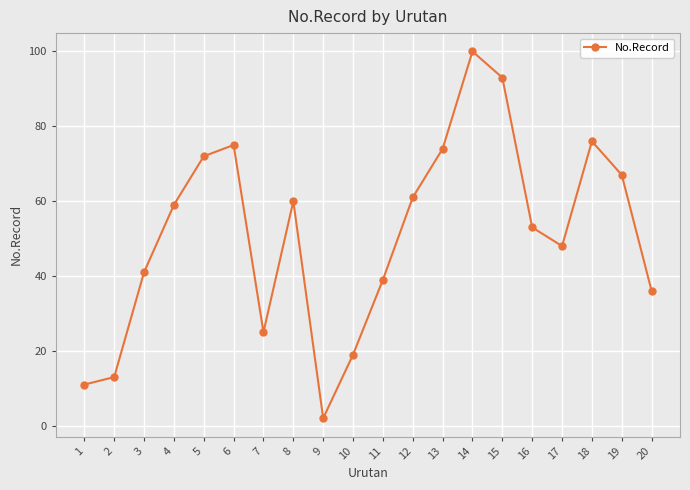

Rank the categories by value from lowest to highest.

9, 1, 2, 10, 7, 20, 11, 3, 17, 16, 4, 8, 12, 19, 5, 13, 6, 18, 15, 14